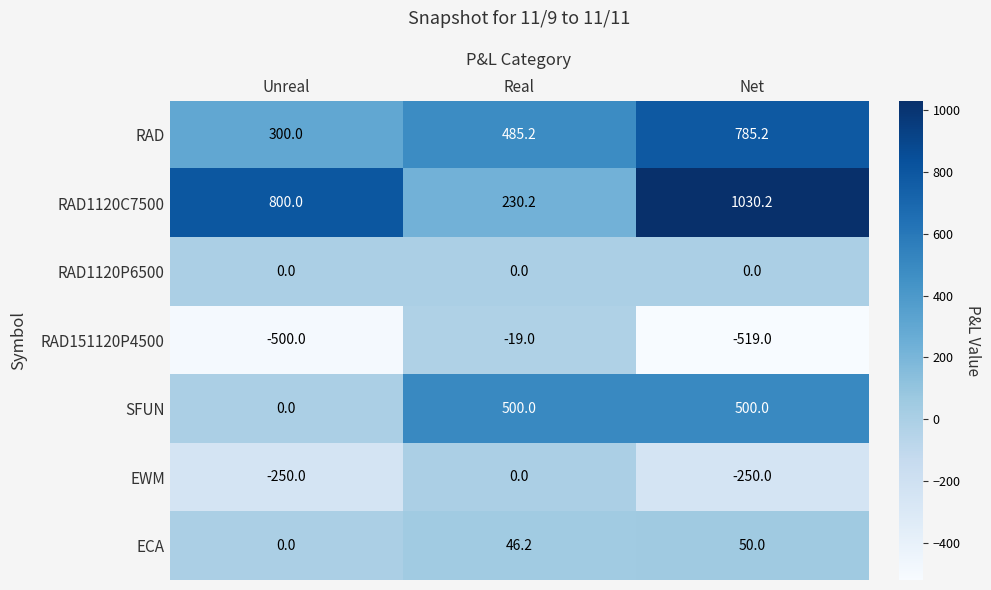

The EWM series shows -332.4 at Net. True or false?

False